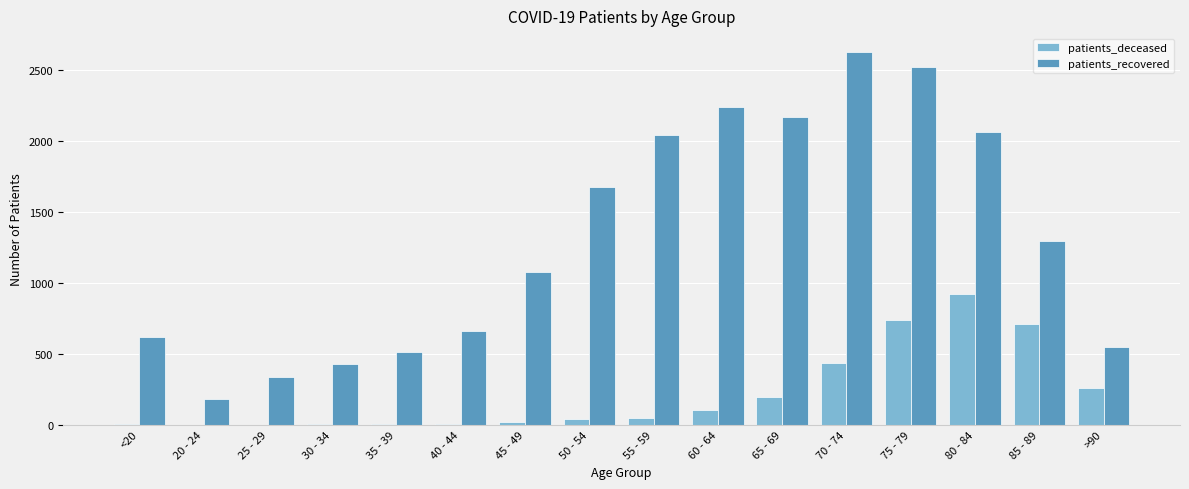

What is the difference between the patients_recovered values at 30 - 34 and 50 - 54?

1248